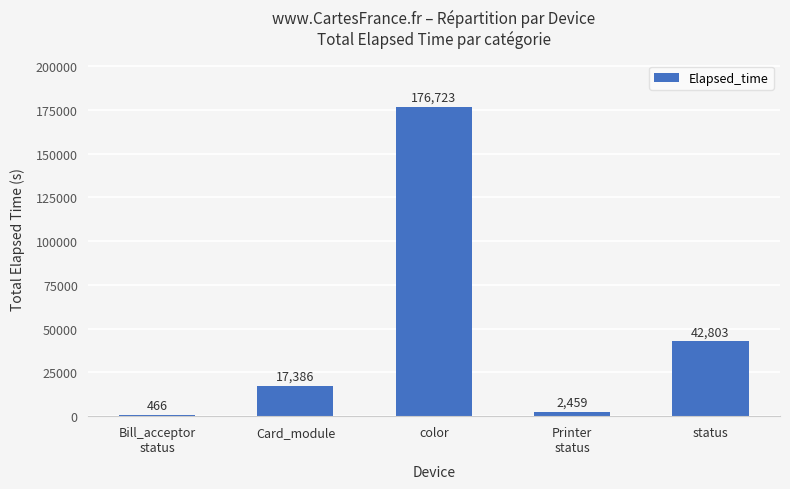

At which label is the value closest to 88594?

status